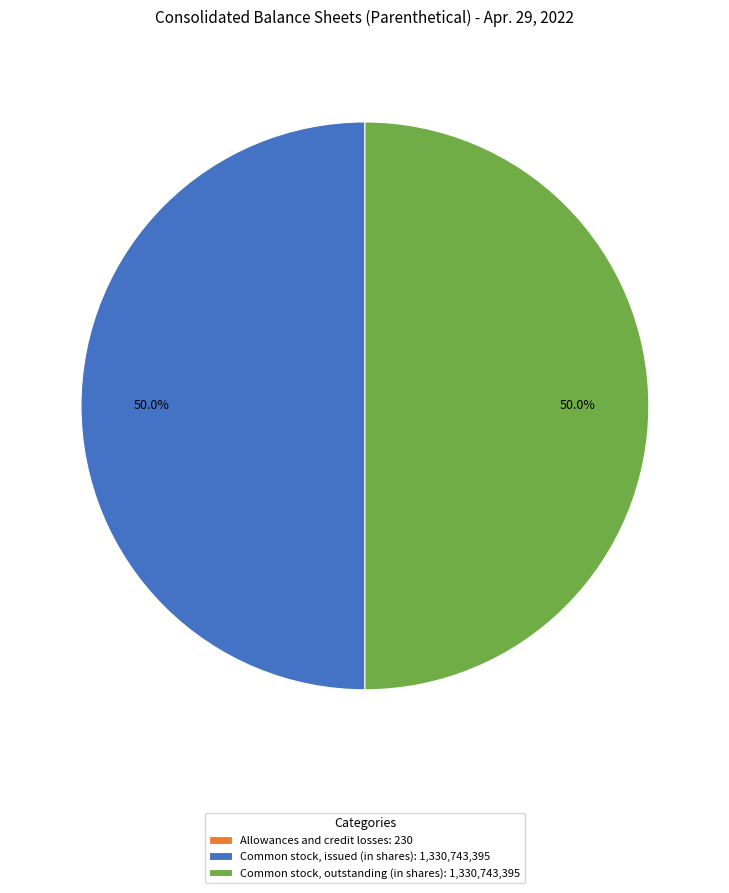

What is the ratio of the value at Common stock, issued (in shares): 1,330,743,395 to the value at Common stock, outstanding (in shares): 1,330,743,395?

1.0